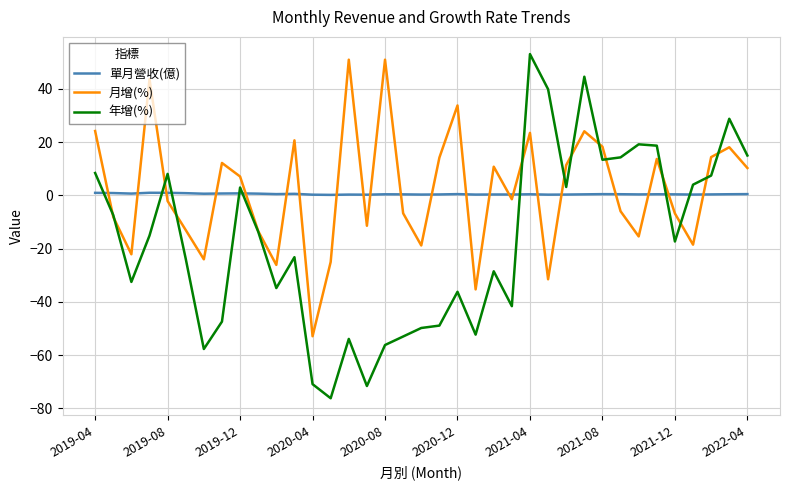

Count the number of data series in this chart.

3